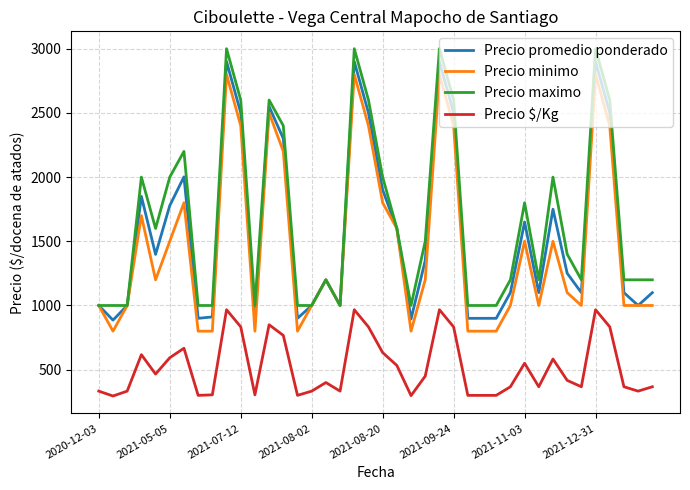

Does the chart have visible grid lines?

Yes